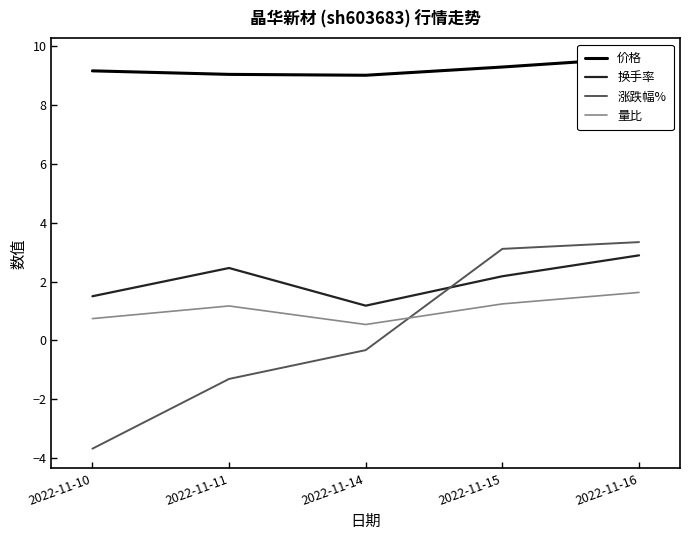

In 换手率, how many points are higher than both neighbors (excluding endpoints)?

1